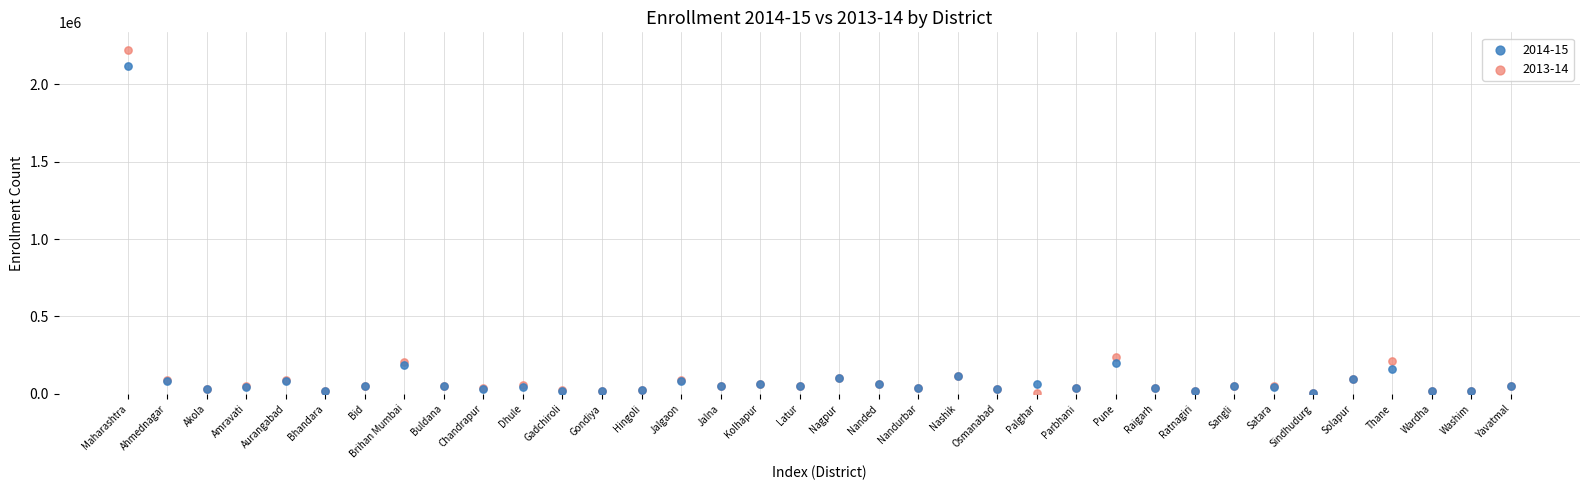

Across all series, what Y value is closest to 1115322?

239191